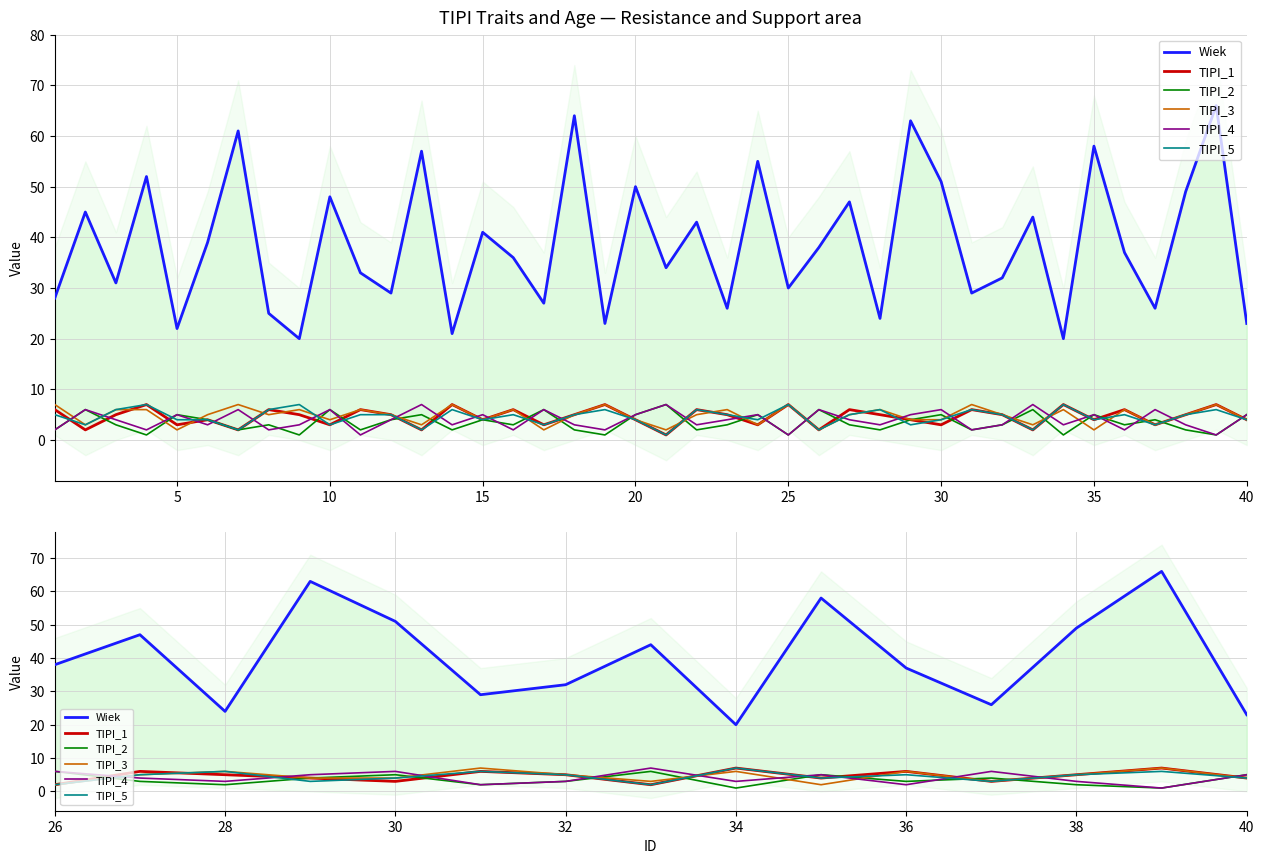

In TIPI_5, how many points are higher than both neighbors (excluding endpoints)?

5